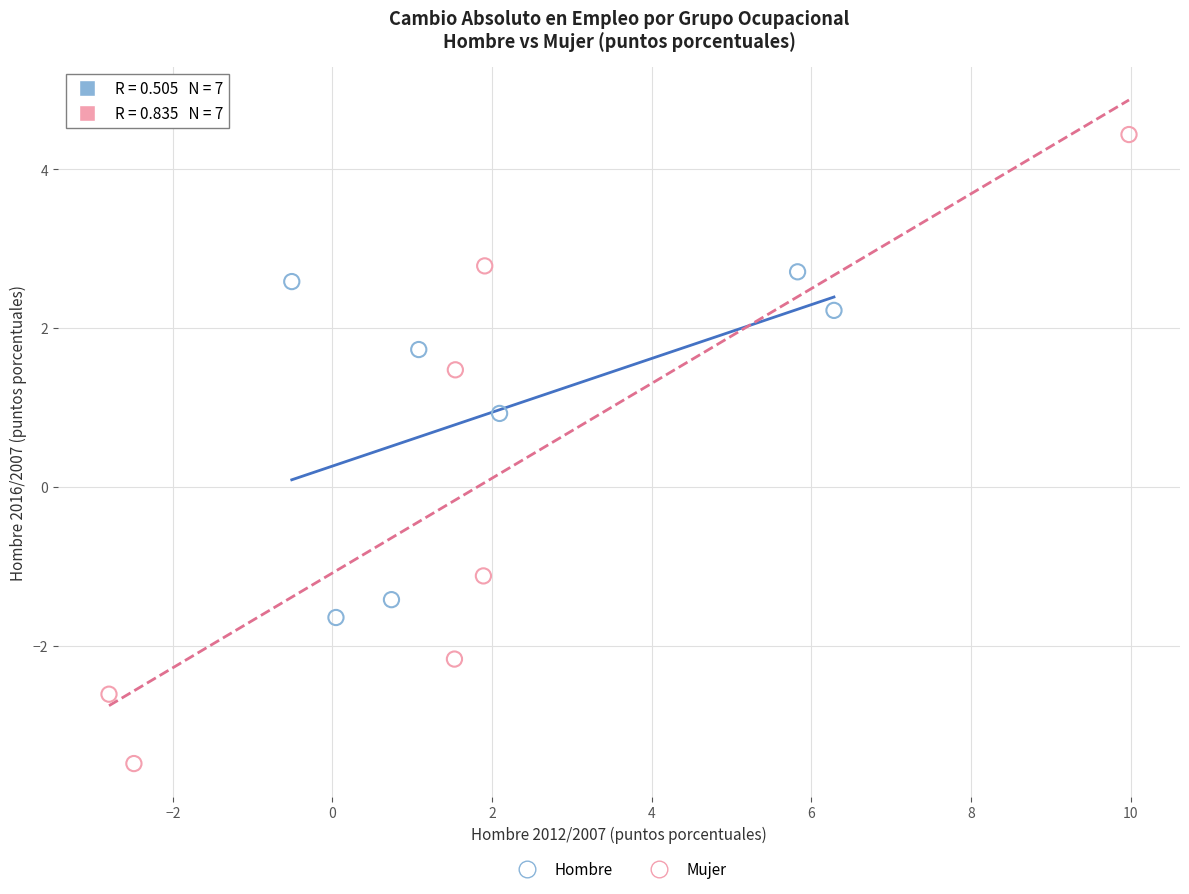

Which series has the largest Y range (max minus min)?

Mujer